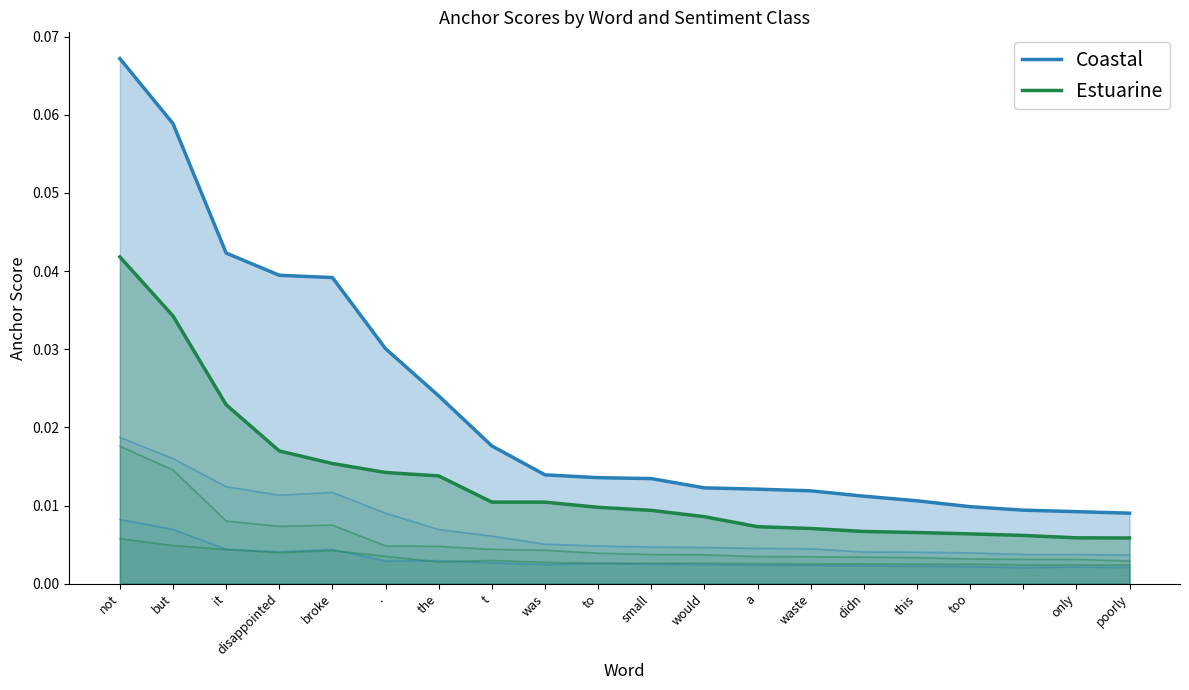

What is the label of the 9th point from the left?

was